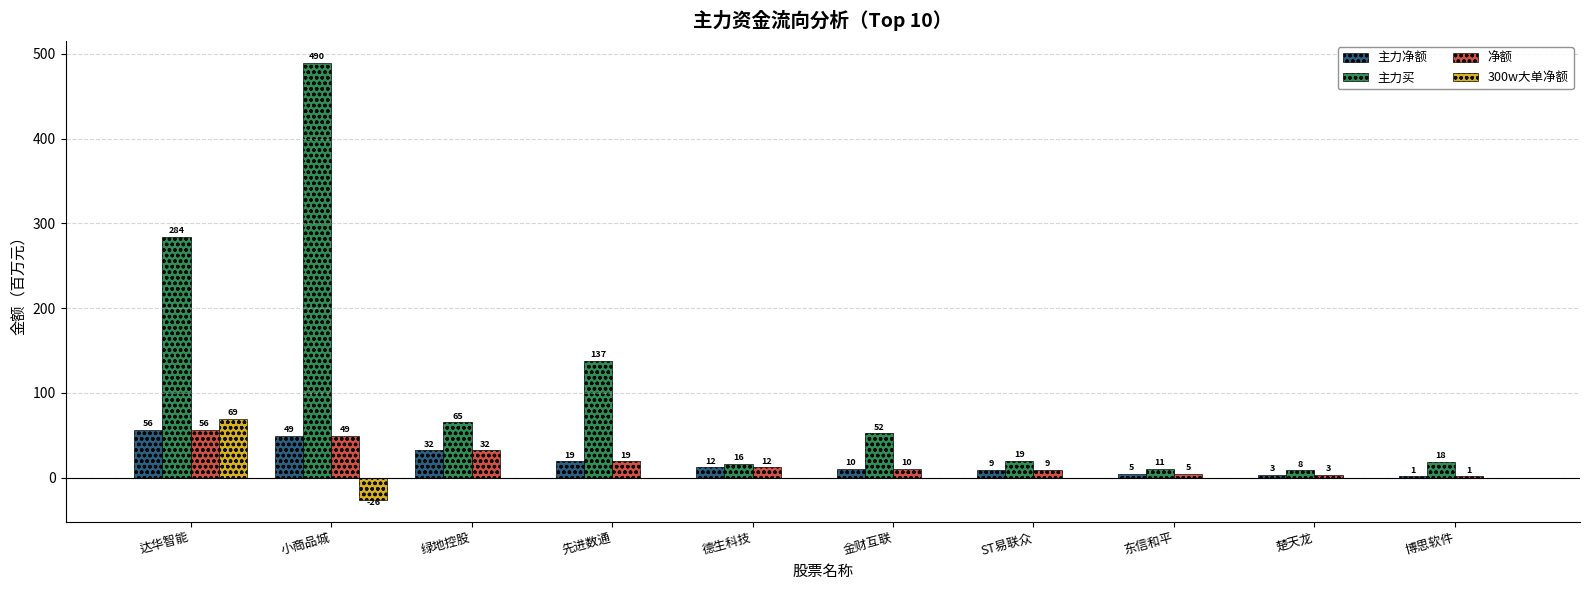

What is the difference between the maximum and minimum values in the 主力净额 series?

55.0